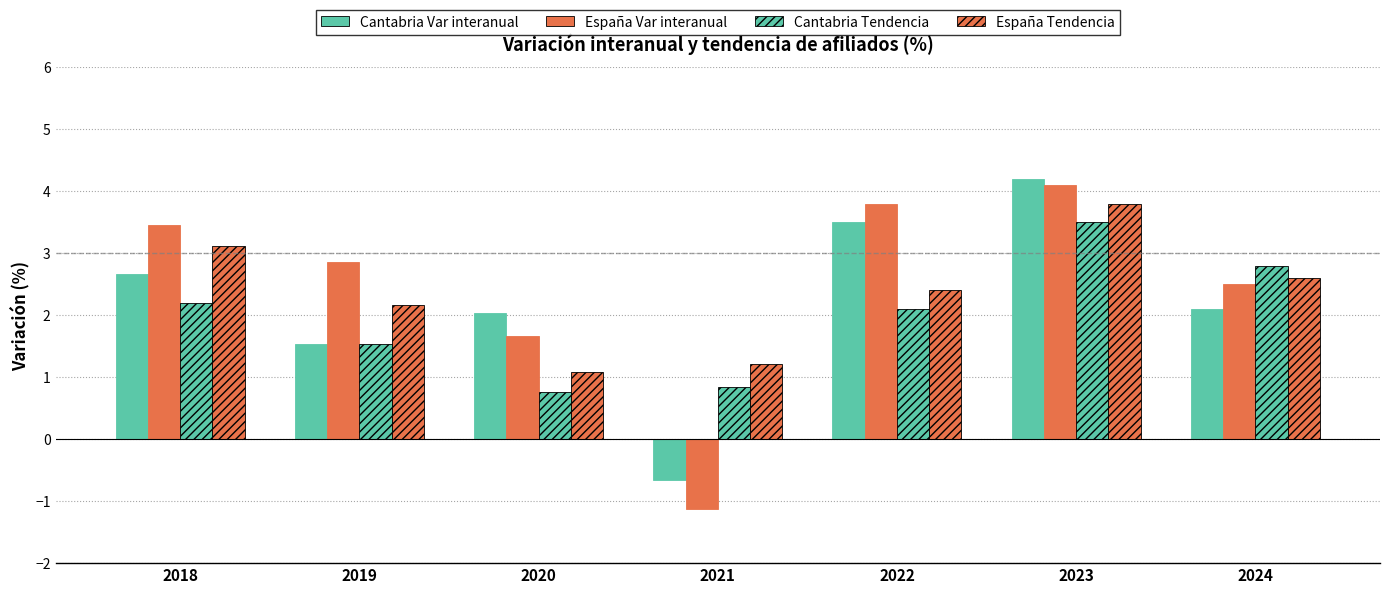

Does the chart contain stacked bars?

No